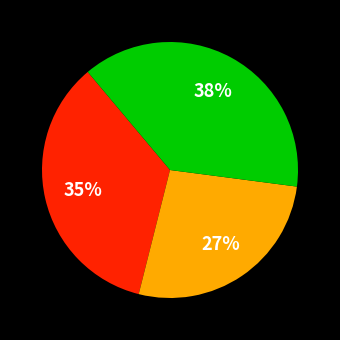

Is there any slice that represents more than half of the pie?

No